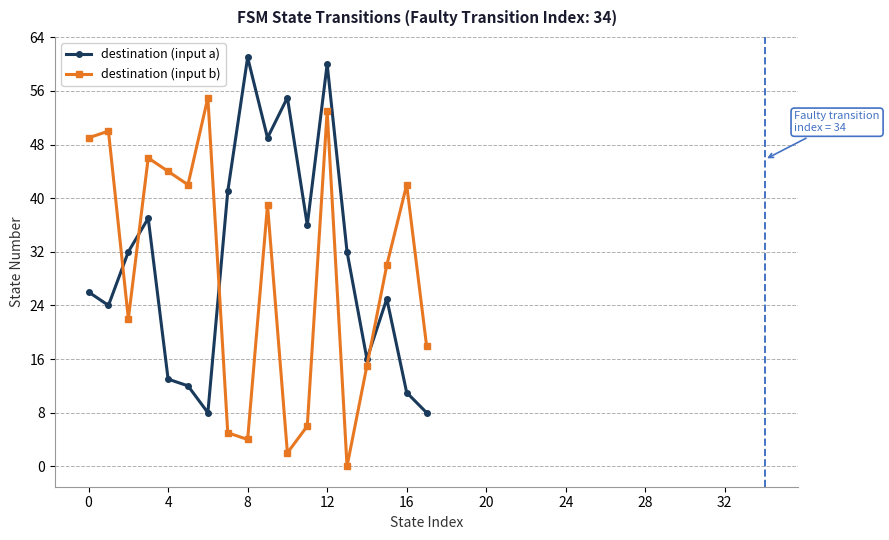

What is the maximum value shown in the chart?

61